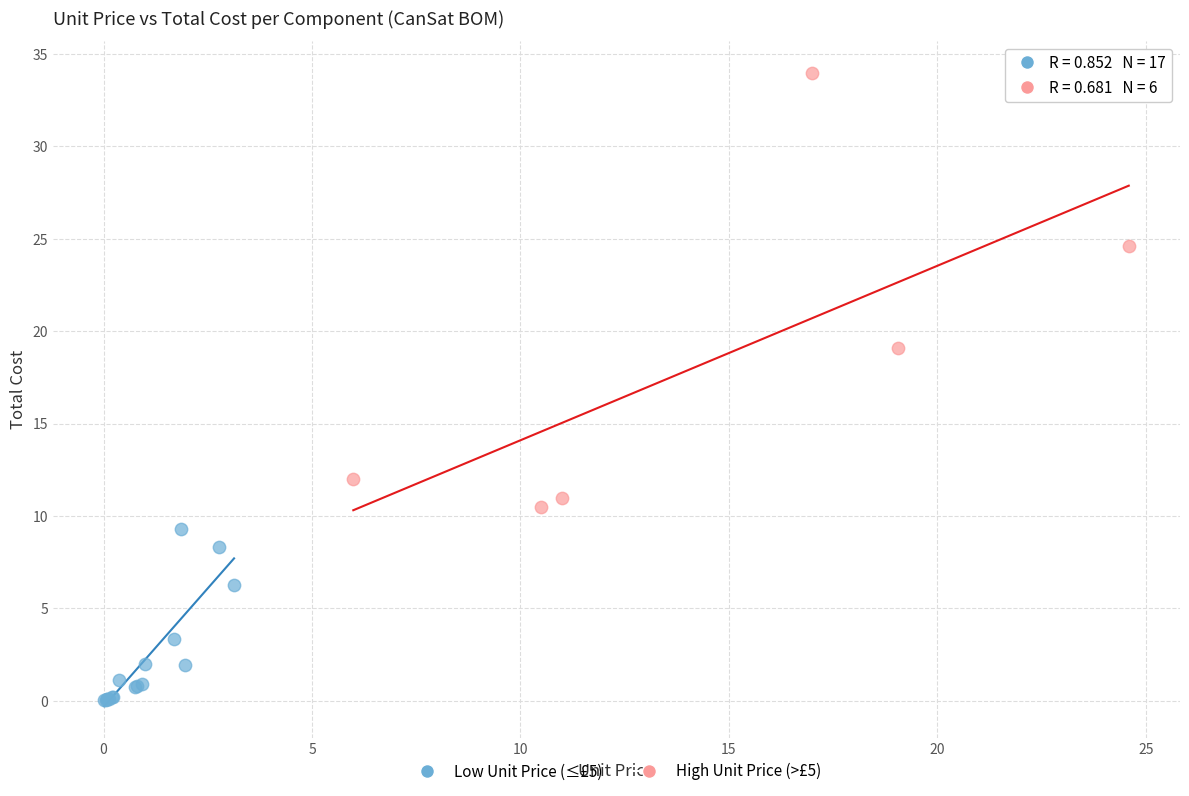

Which series contains the lowest Y value?

Low Unit Price (≤£5)